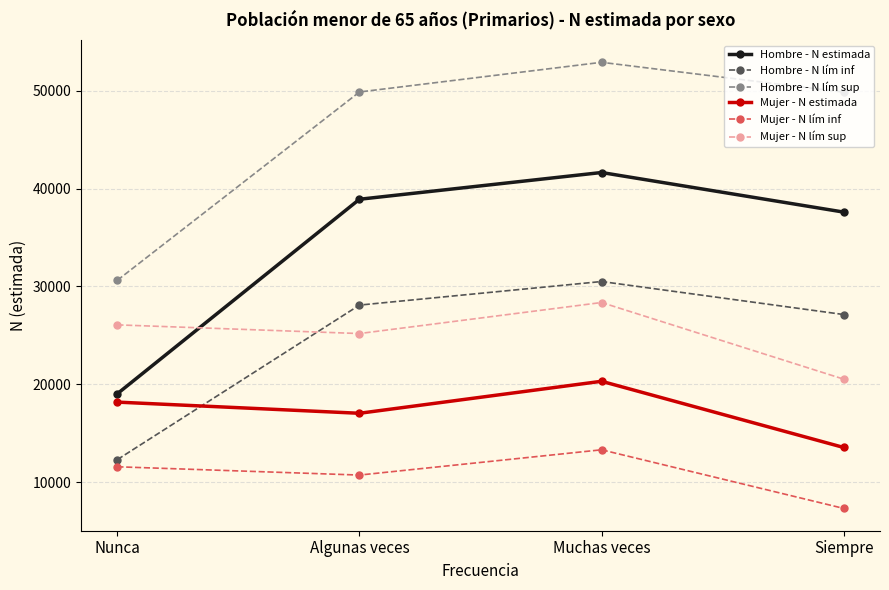

What is the approximate value of Hombre - N lím inf at Muchas veces, to the nearest 100?

30500